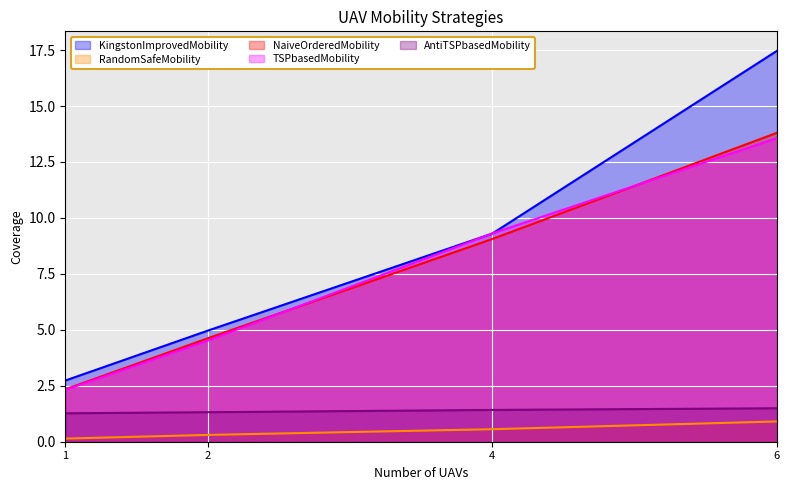

Does the chart display data point markers on the line(s)?

No